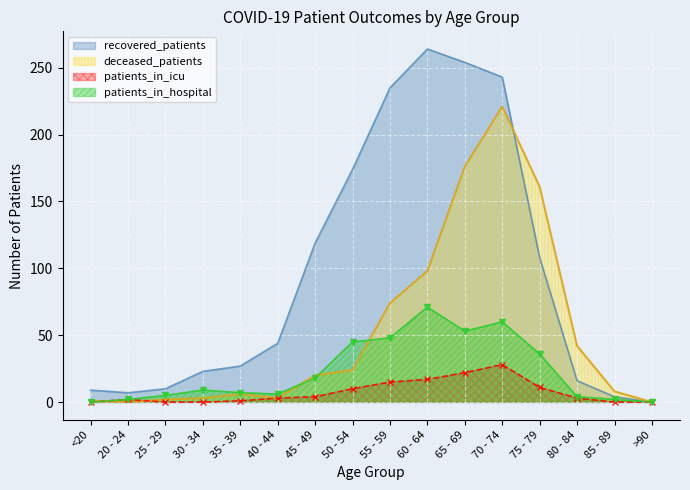

Where is the first local maximum for deceased_patients?

35 - 39